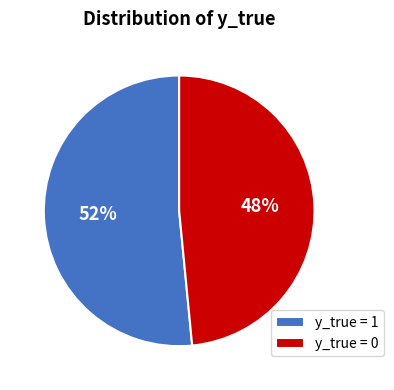

Between y_true = 1 and y_true = 0, which is larger?

y_true = 1